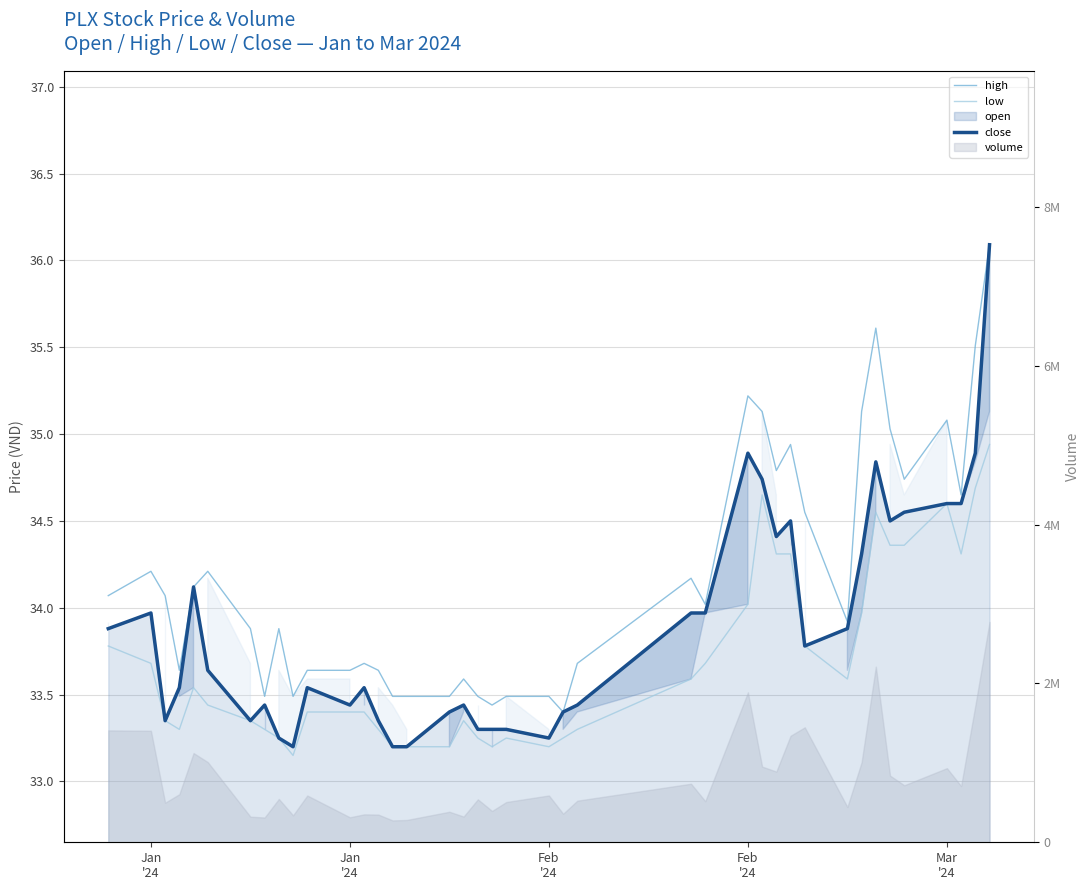

How many categories are shown in the chart?

40